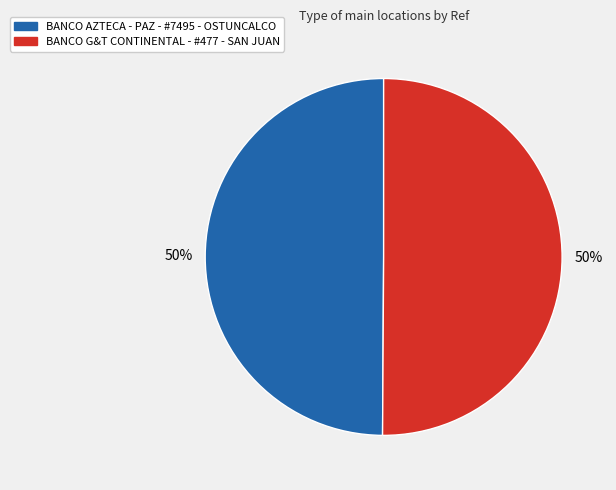

Is the sum of BANCO G&T CONTINENTAL - #477 - SAN JUAN and BANCO AZTECA - PAZ - #7495 - OSTUNCALCO greater than half?

Yes